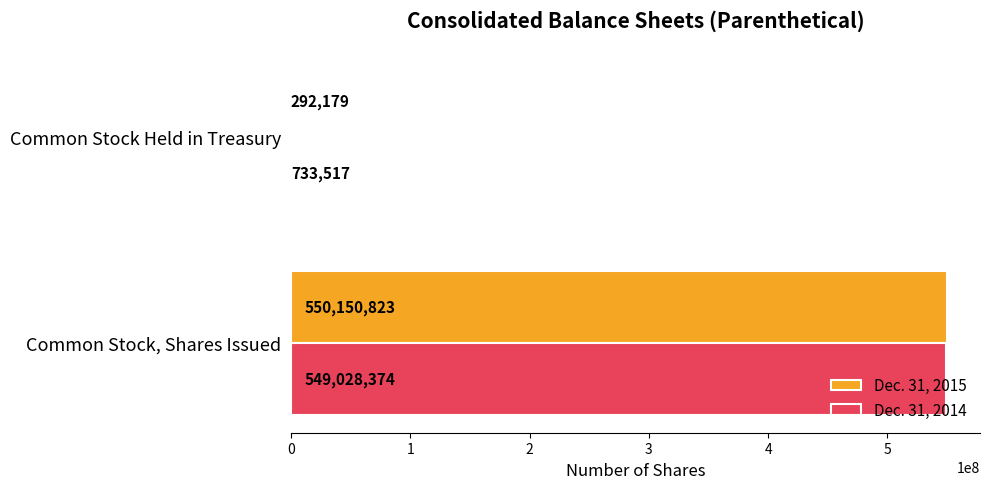

What value does the Dec. 31, 2014 series have at Common Stock Held in Treasury?

733517